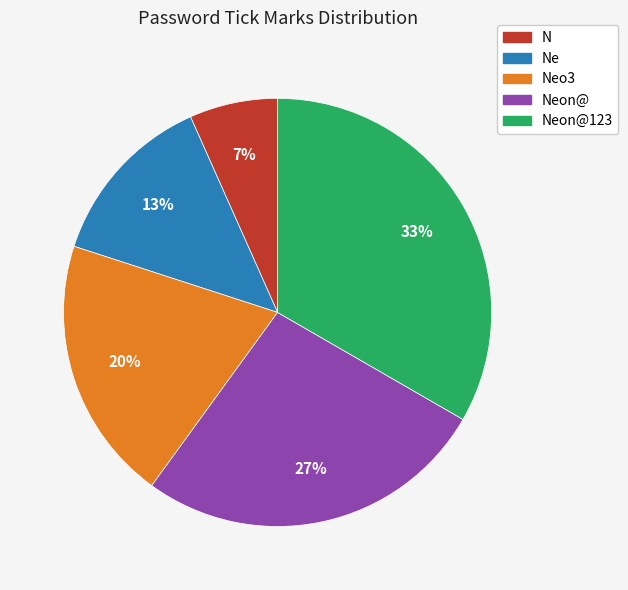

Between Neon@123 and N, which is larger?

Neon@123